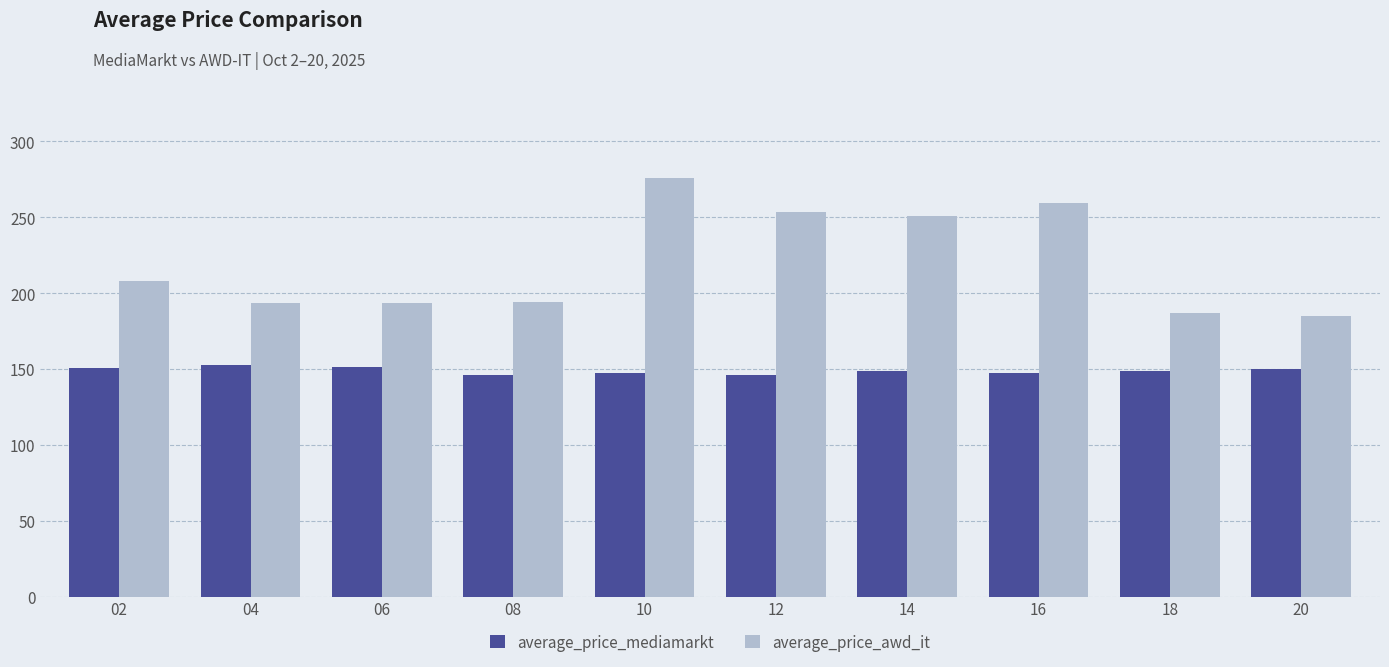

Count the number of categories in the chart.

10